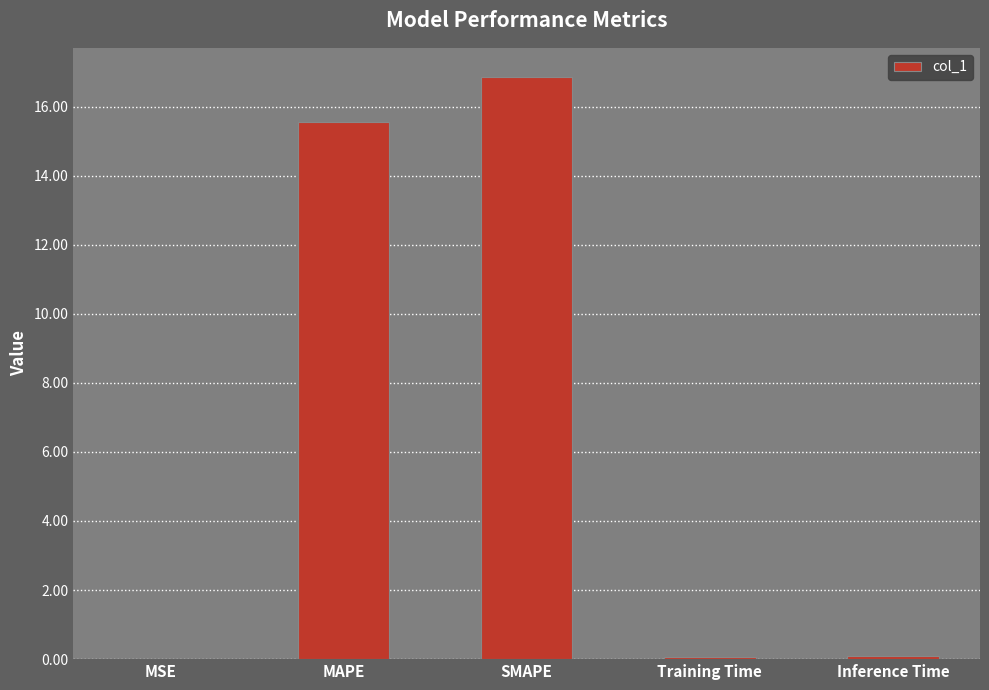

Where is the data nearest to the value 8?

MAPE